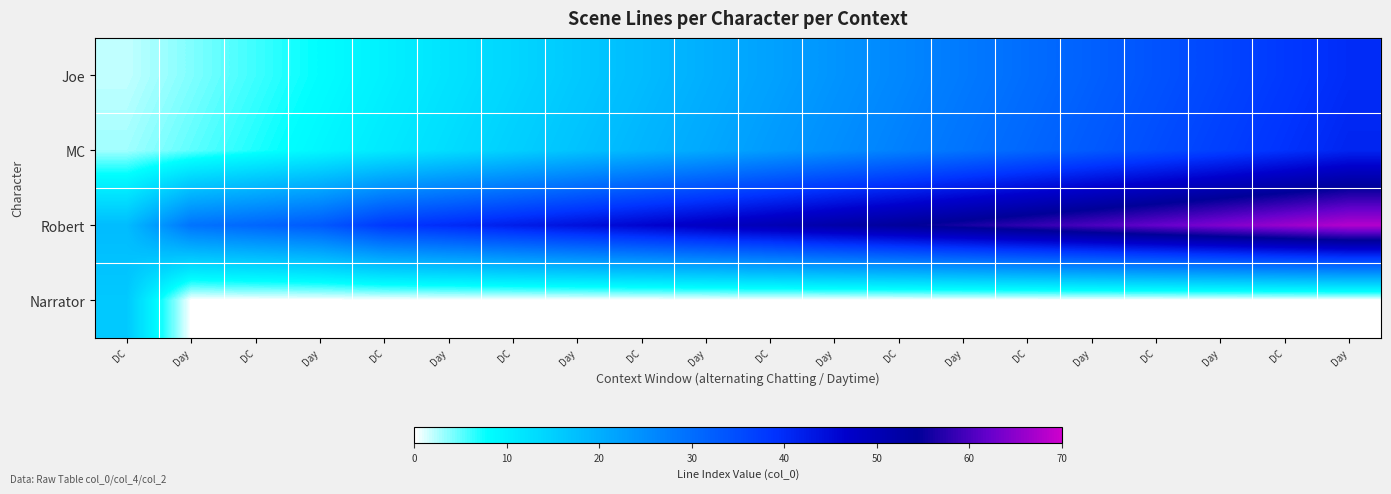

Reading left to right, transcribe all the data shown in this chart.

Joe: DC=2	Day=4	DC=6	Day=8	DC=10	Day=12	DC=14	Day=16	DC=18	Day=20	DC=22	Day=24	DC=26	Day=28	DC=30	Day=32	DC=34	Day=36	DC=38	Day=40
MC: DC=3	Day=5	DC=7	Day=9	DC=11	Day=13	DC=15	Day=17	DC=19	Day=21	DC=23	Day=25	DC=27	Day=29	DC=31	Day=33	DC=35	Day=37	DC=39	Day=41
Robert: DC=18	Day=29	DC=31	Day=33	DC=38	Day=40	DC=42	Day=44	DC=46	Day=48	DC=50	Day=52	DC=54	Day=56	DC=58	Day=60	DC=62	Day=64	DC=66	Day=68
Narrator: DC=16	Day=0	DC=0	Day=0	DC=0	Day=0	DC=0	Day=0	DC=0	Day=0	DC=0	Day=0	DC=0	Day=0	DC=0	Day=0	DC=0	Day=0	DC=0	Day=0